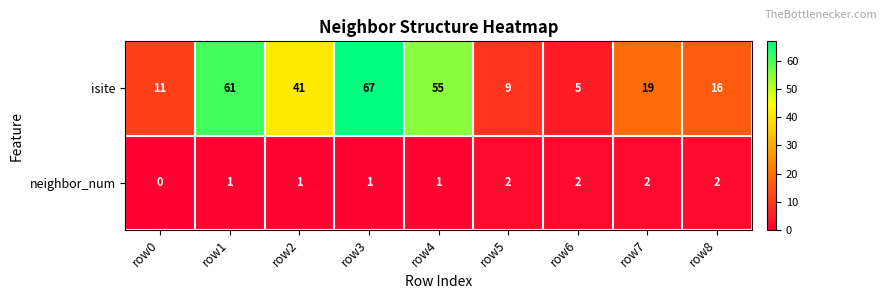

How many neighbor_num values are between 1 and 2?

8